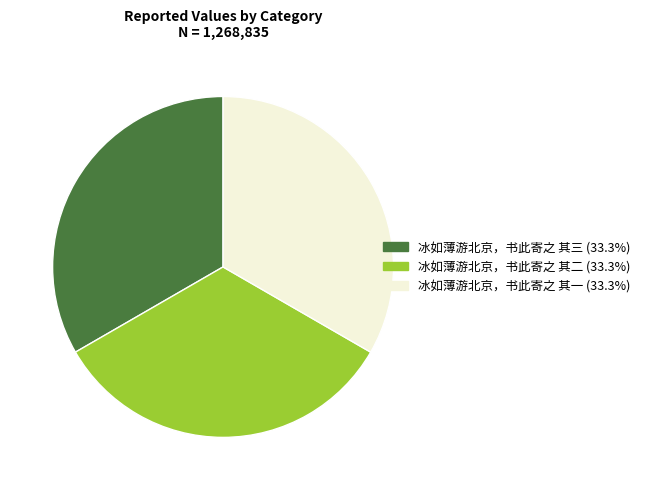

Is 冰如薄游北京，书此寄之 其一 the majority of the pie?

No